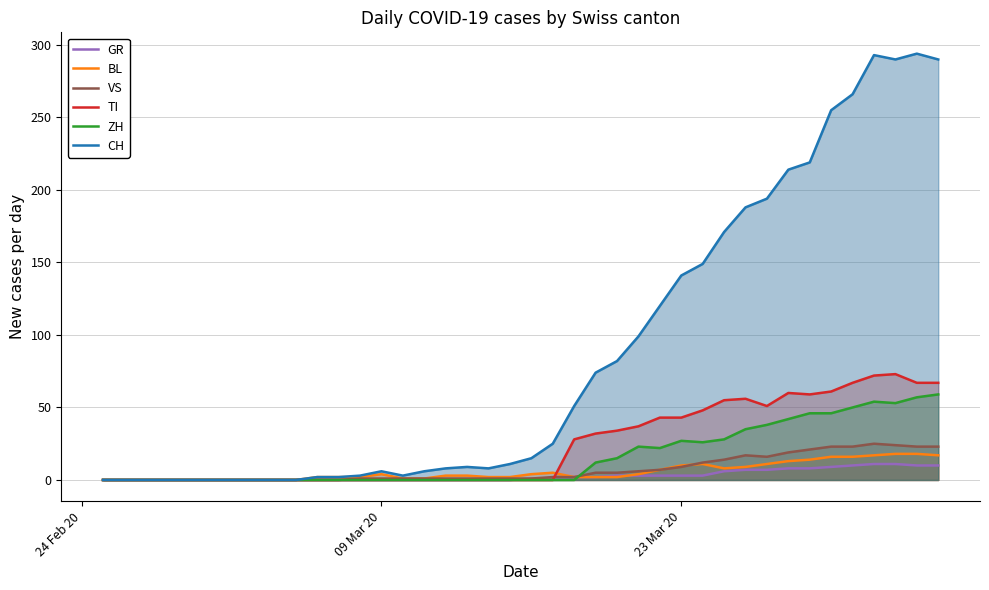

What is the maximum value shown in the chart?

294